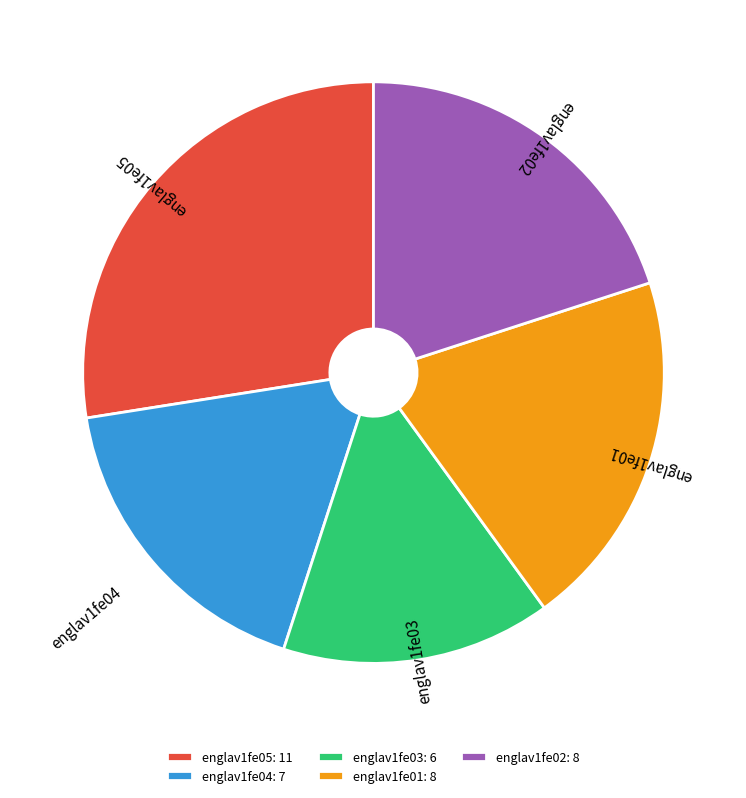

Is the sum of englav1fe03 and englav1fe02 greater than half?

No